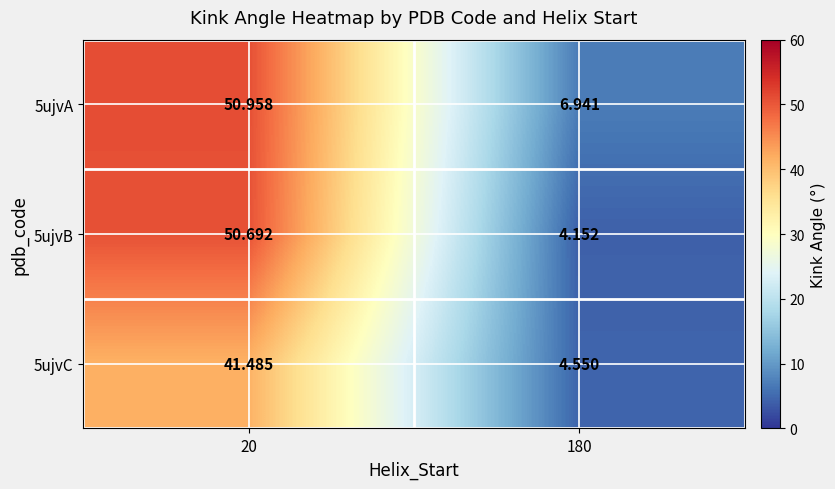

Rank the series at 20 from highest to lowest value.

5ujvA, 5ujvB, 5ujvC